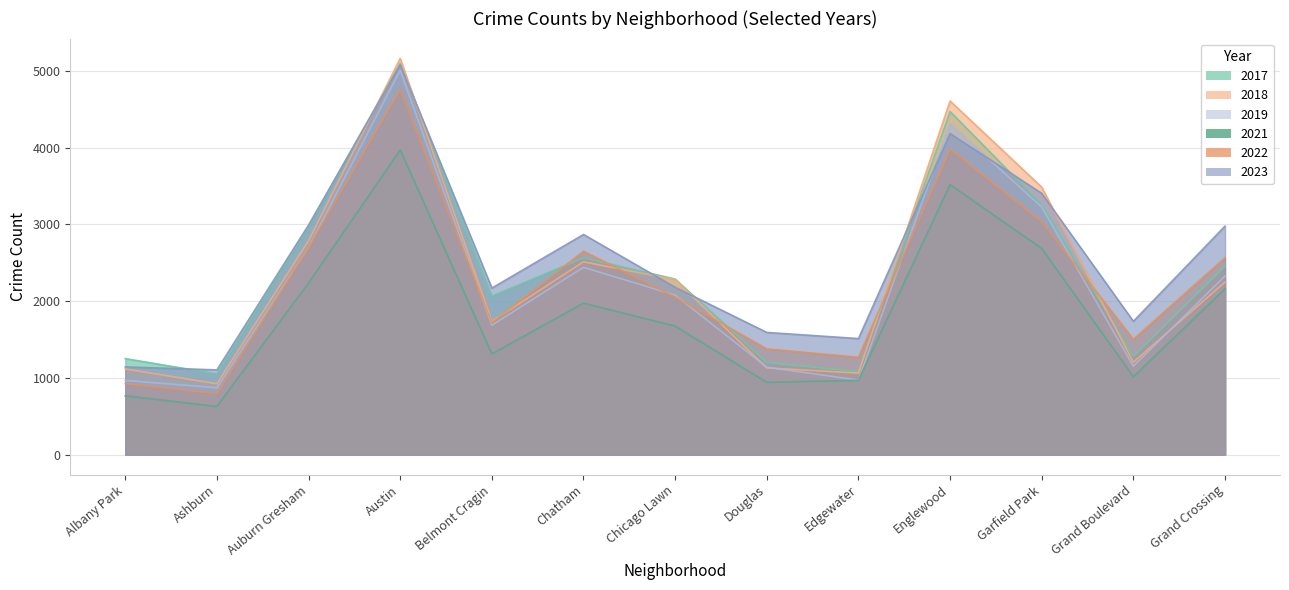

What is the minimum value shown in the chart?

629